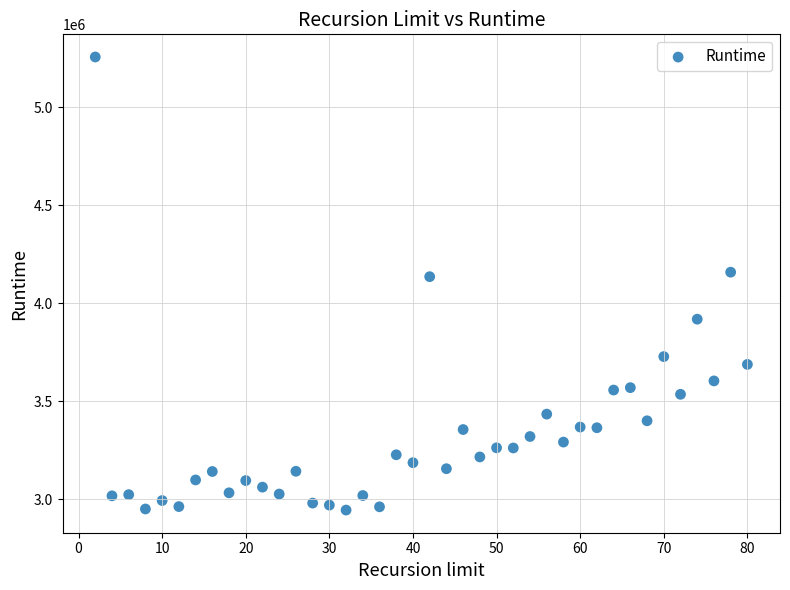

What is the range of X values (max minus min)?

78